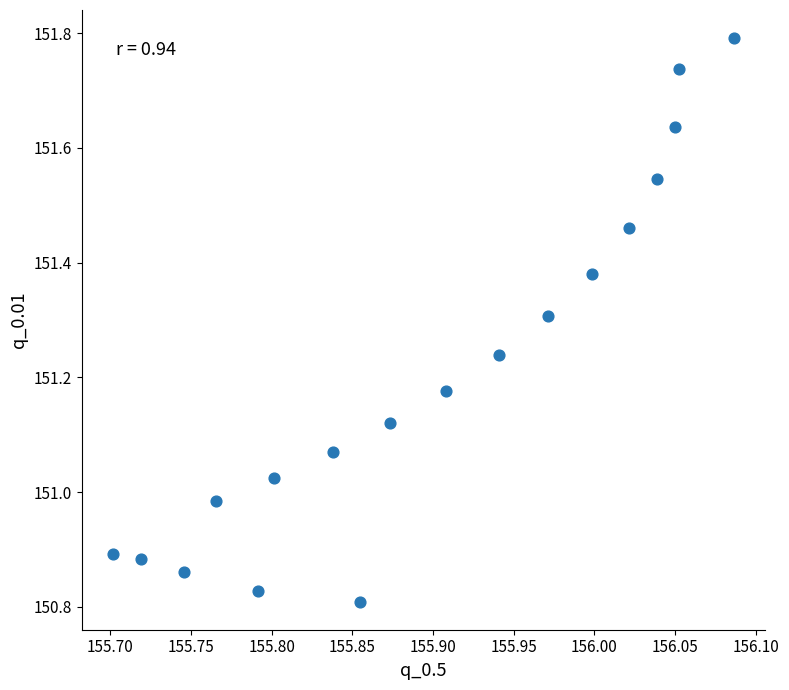

What is the range of X values (max minus min)?

0.4